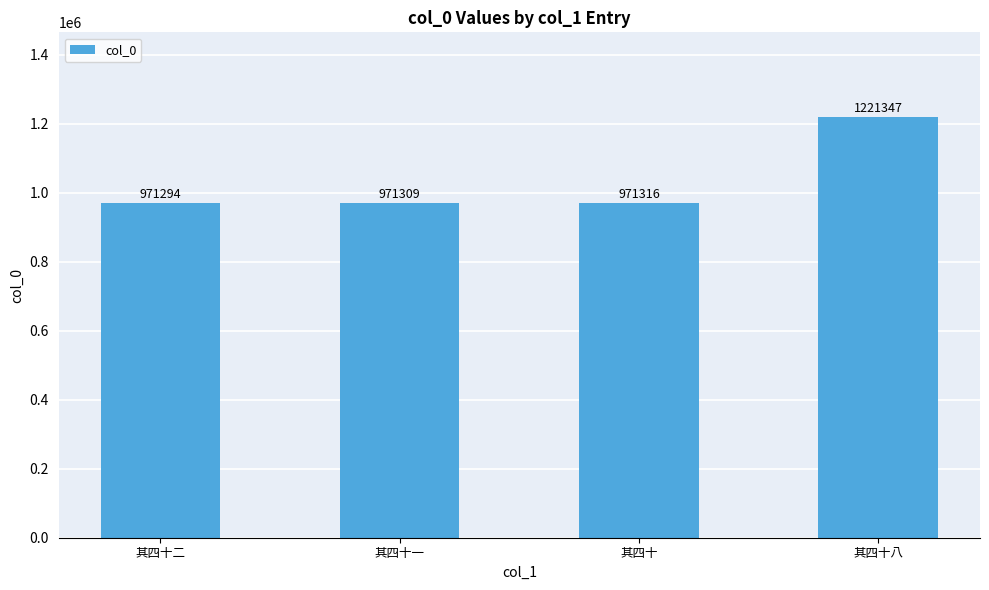

What is the change in value from 其四十一 to 其四十?

+7